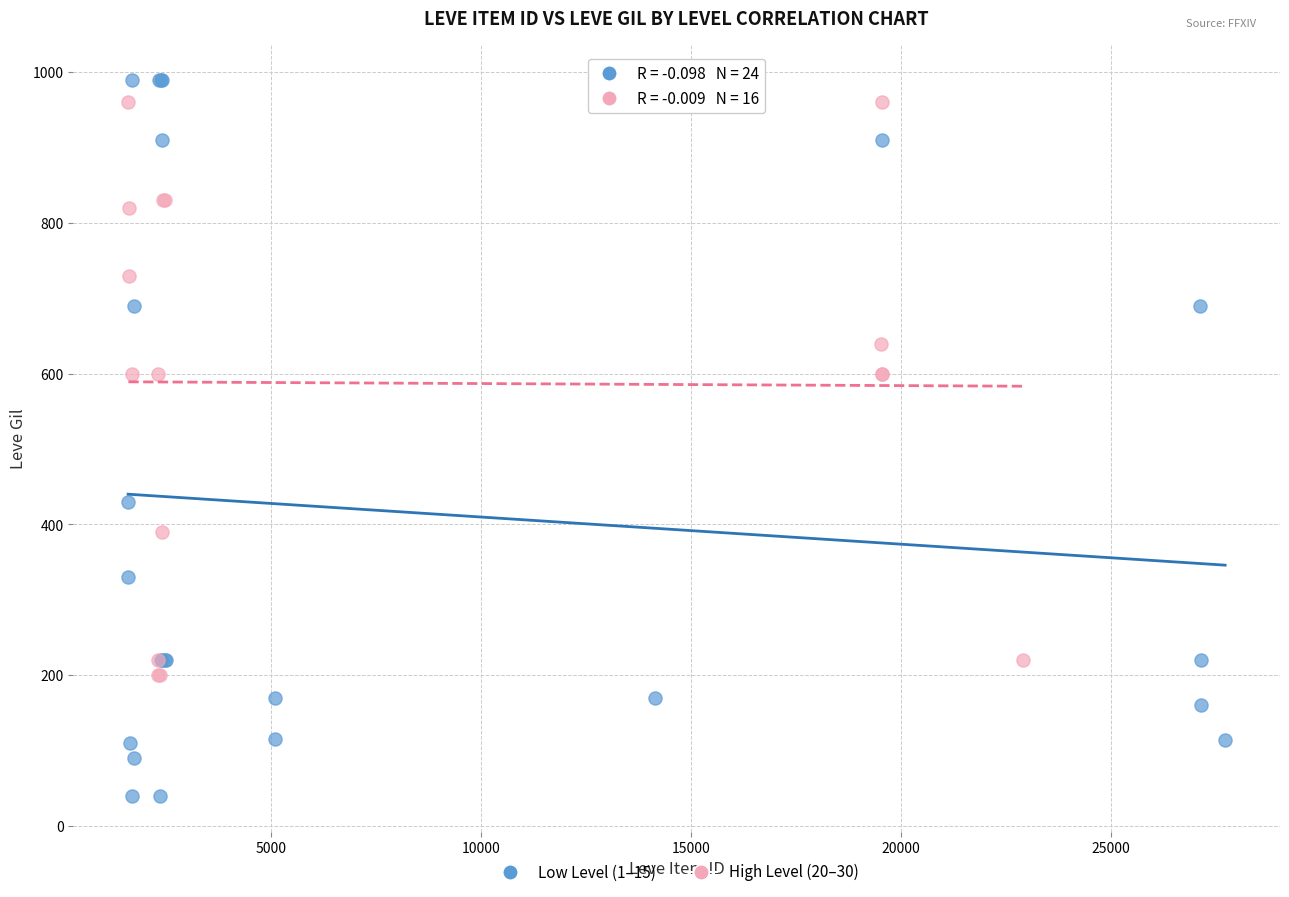

Which series contains the lowest Y value?

Low Level (1–15)